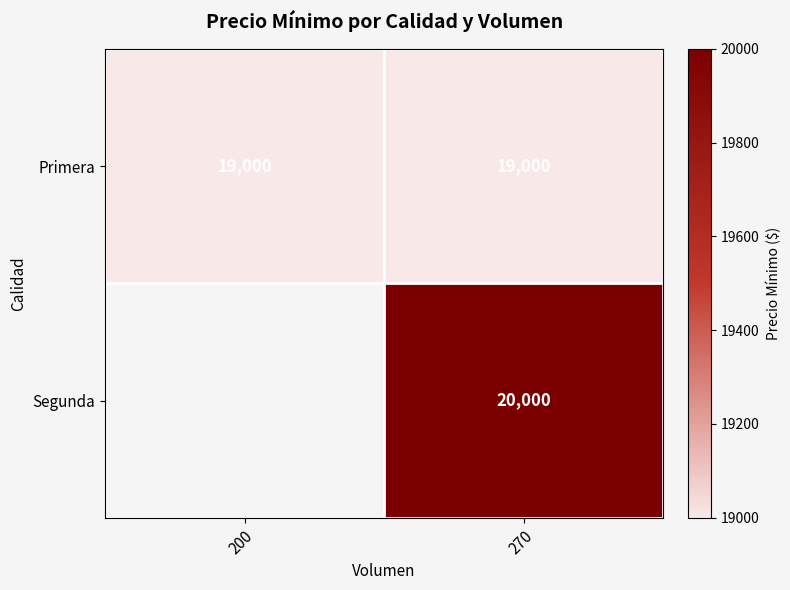

How many values in Segunda are above zero?

1